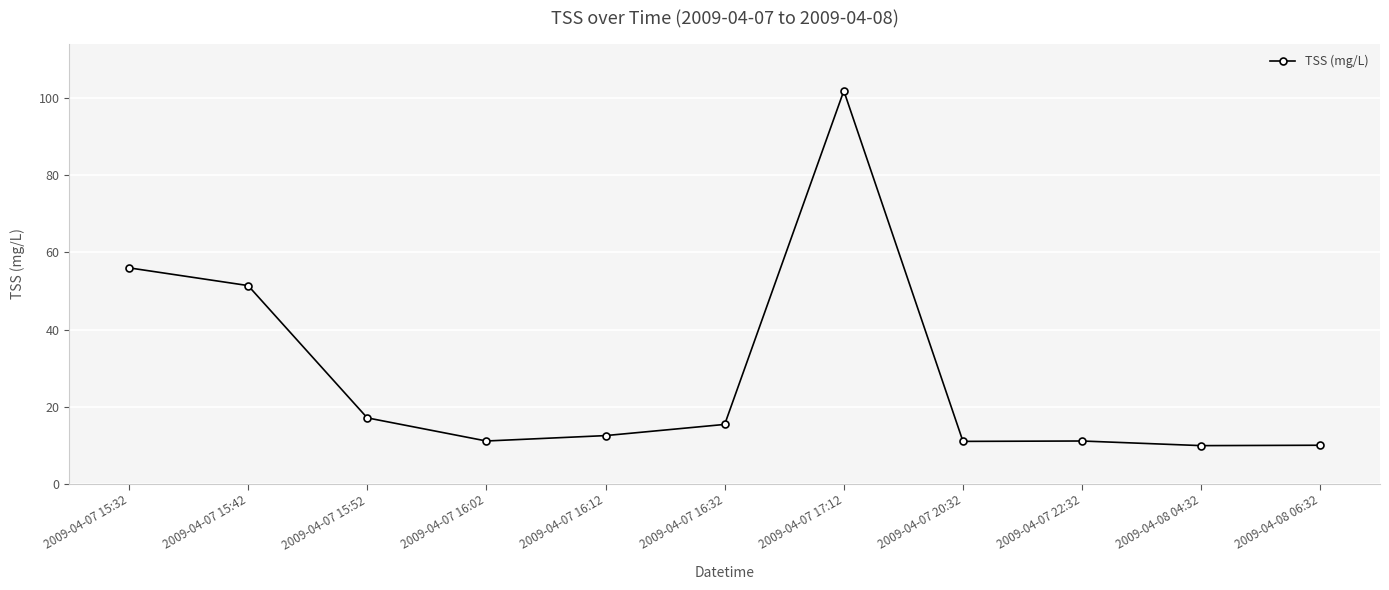

Where is the data nearest to the value 55?

2009-04-07 15:32